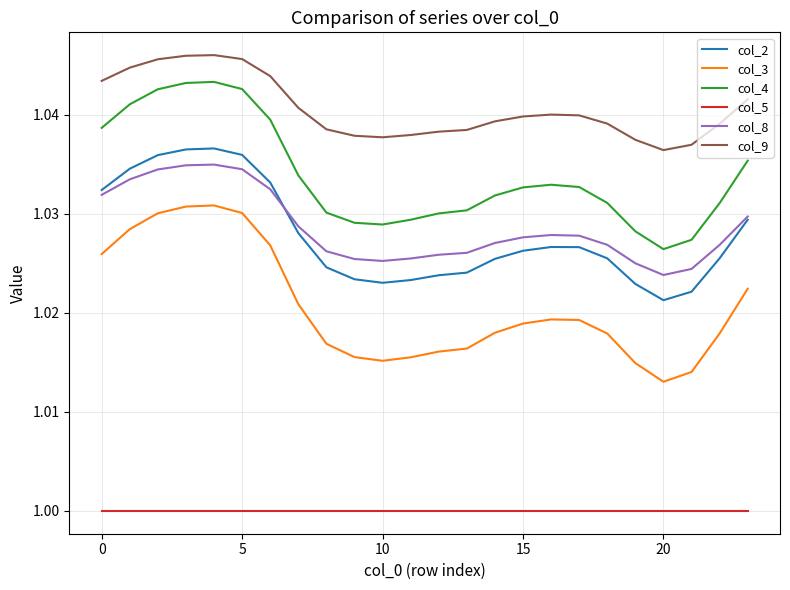

Which series has the largest range (max minus min)?

col_3